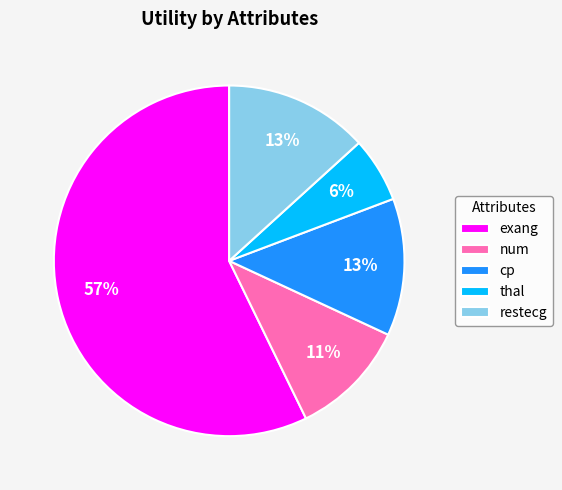

Does any single category account for the majority?

Yes